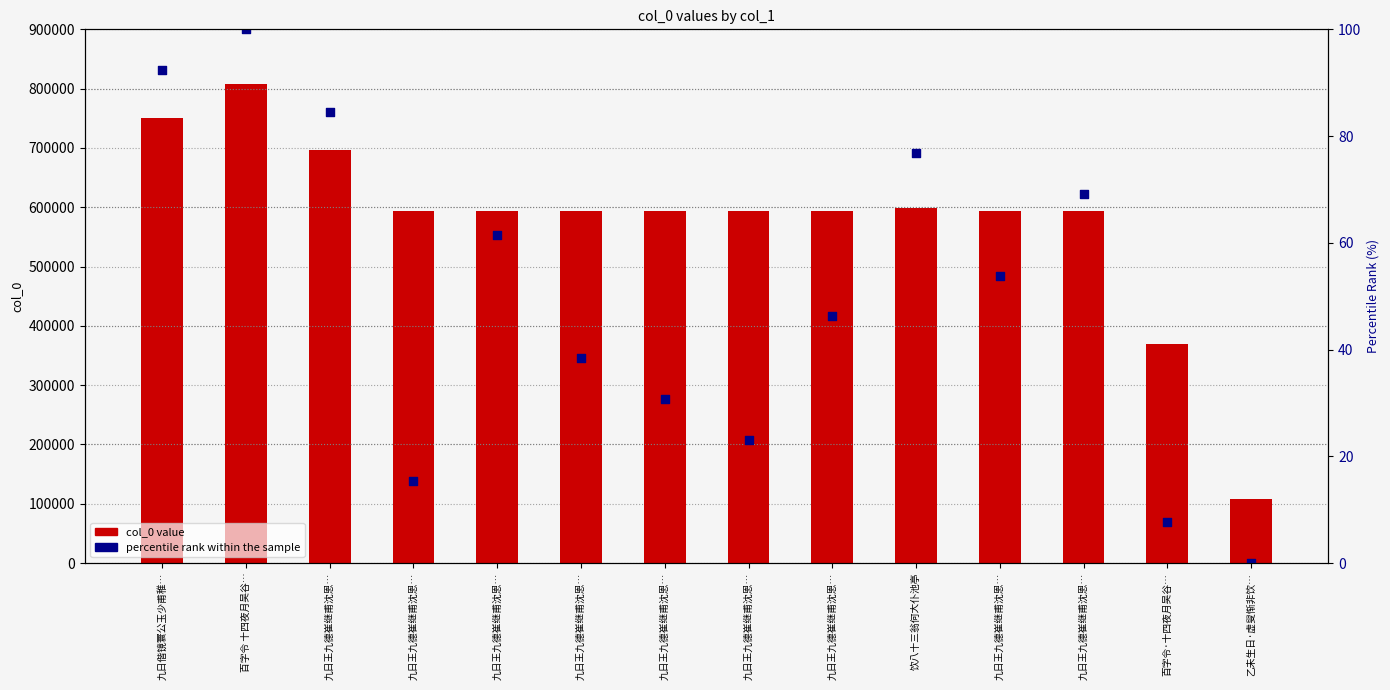

Which series contains the highest Y value?

col_0 value